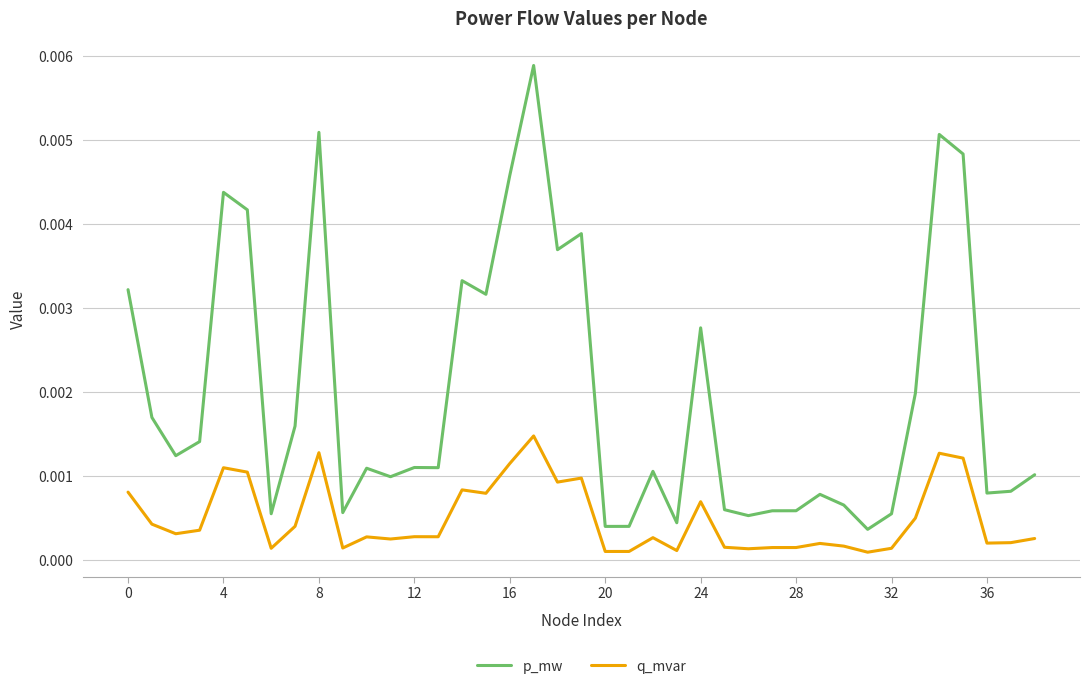

In p_mw, how many points are lower than both neighbors (excluding endpoints)?

12